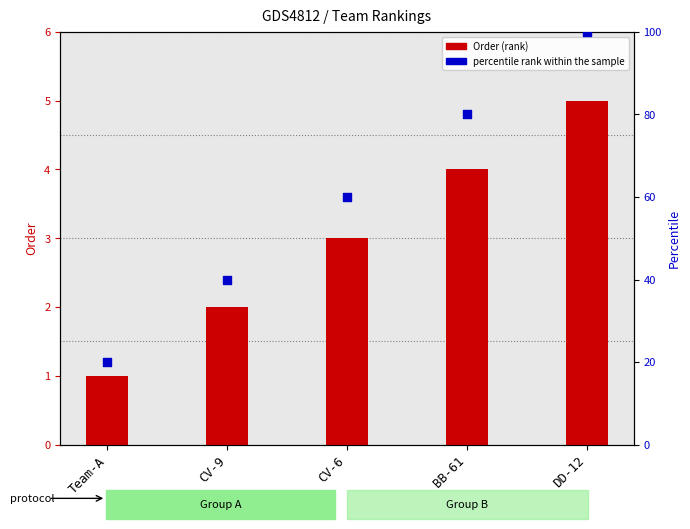

Which series contains the highest Y value?

percentile rank within the sample